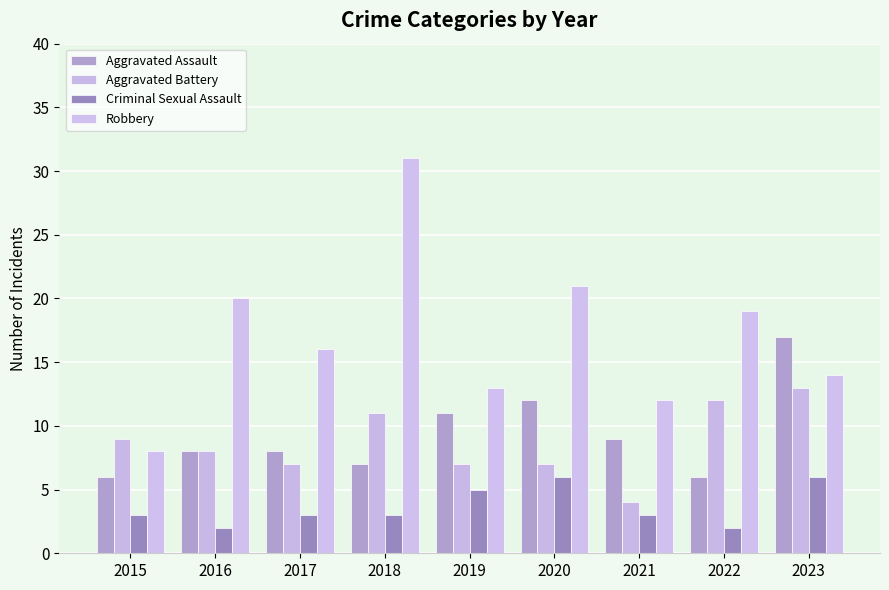

What is the sum of the Aggravated Assault values at 2022 and 2020?

18